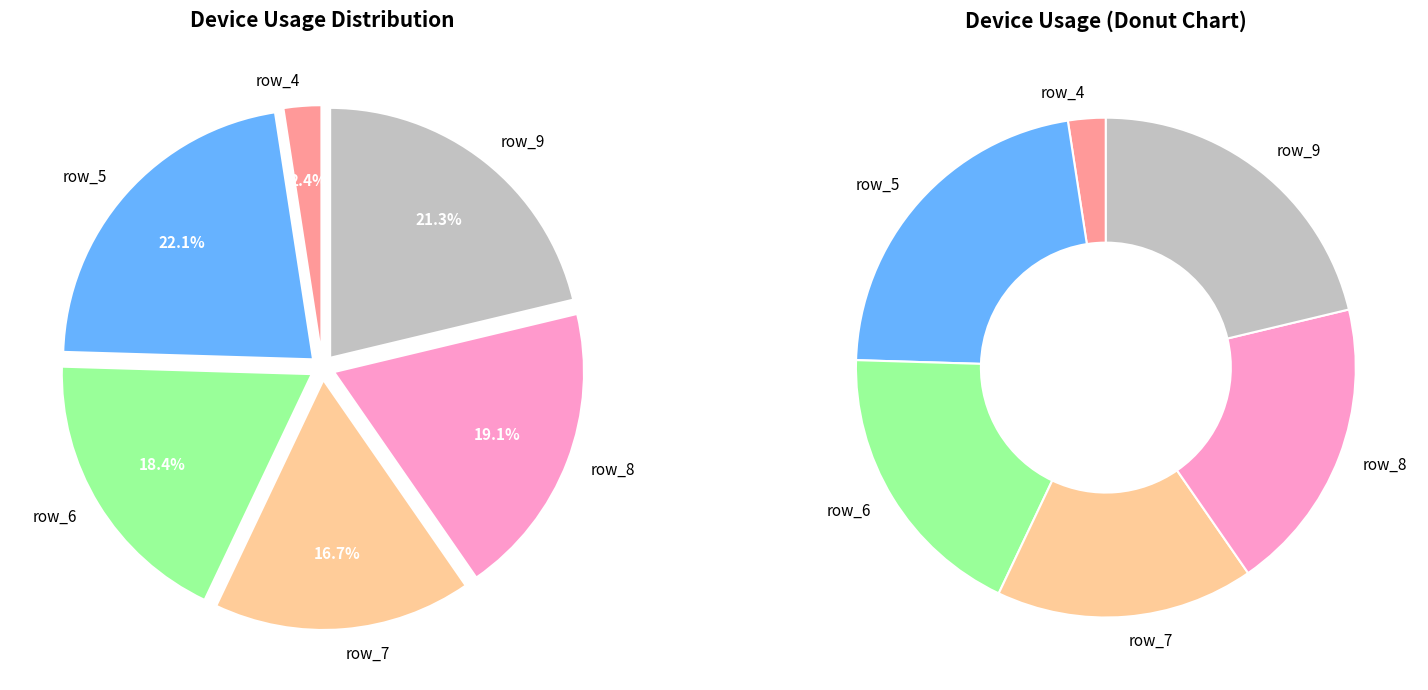

To the nearest percent, what is the average slice percentage?

17%